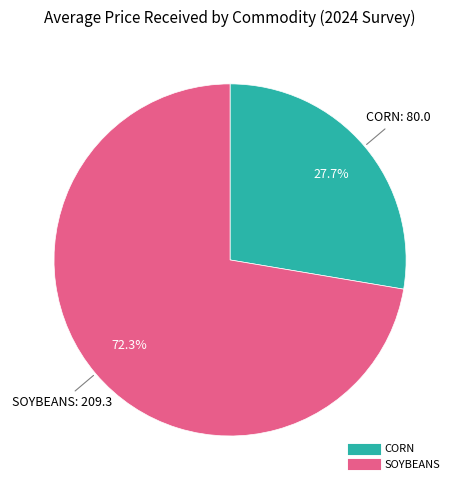

Do CORN and SOYBEANS together represent more than half of the pie?

Yes